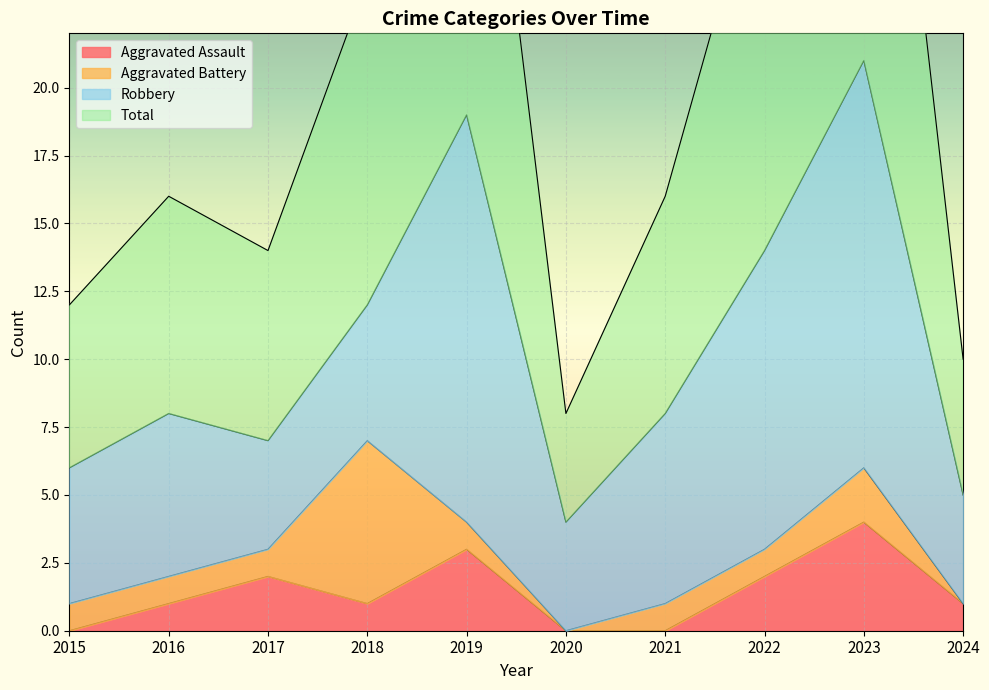

What is the spread (max minus min) of values at 2024?

9